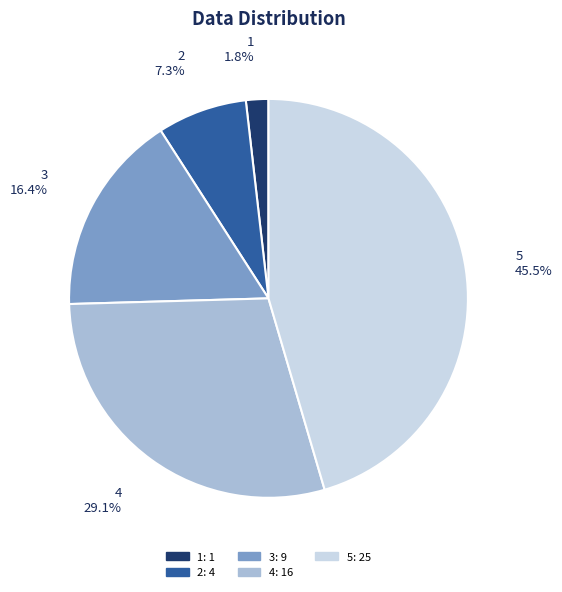

Does 2 represent more than half of the total?

No